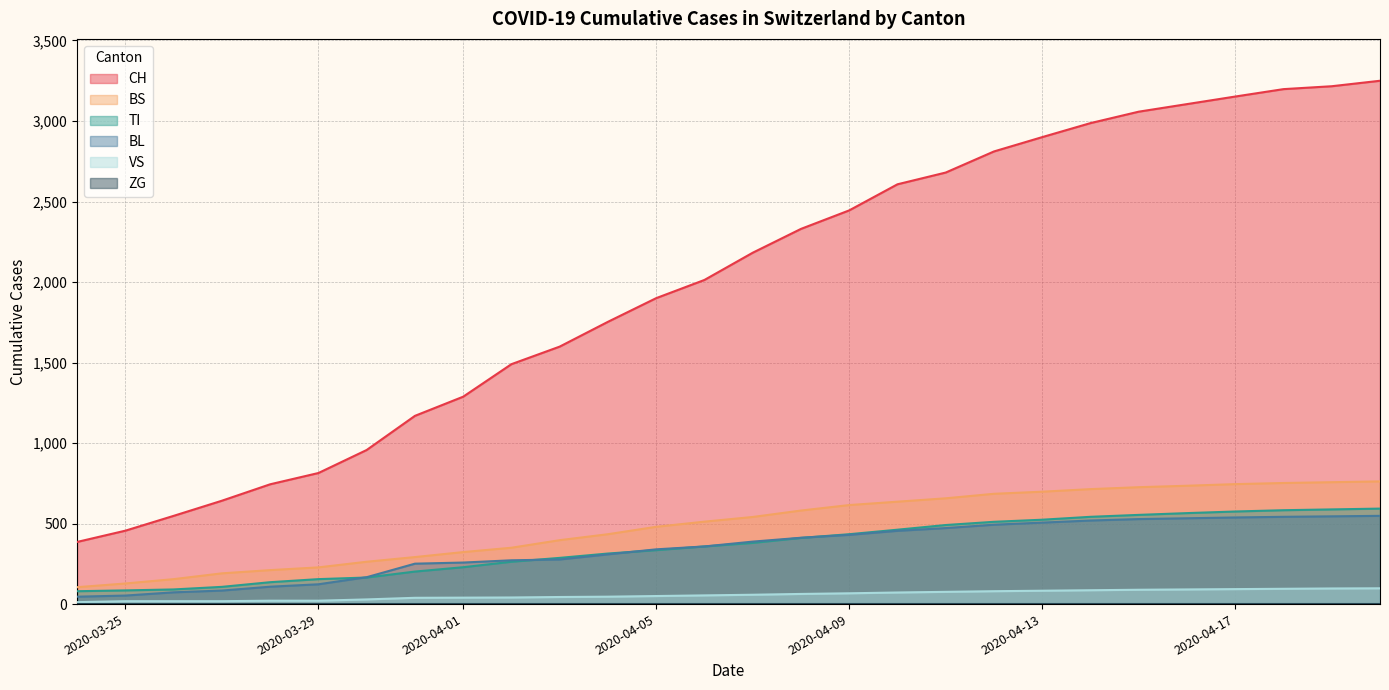

The VS series shows 67 at 2020-04-09. True or false?

True